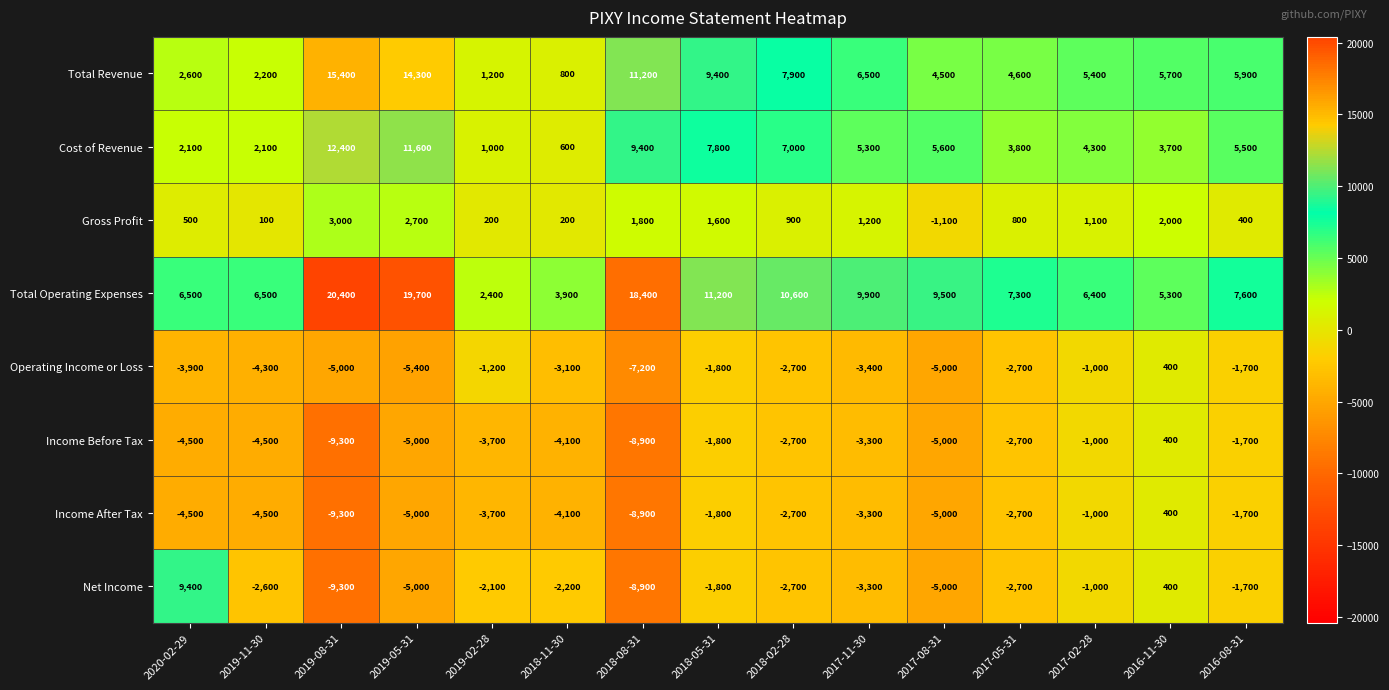

What is the difference between the maximum and minimum values in the Total Revenue series?

14600